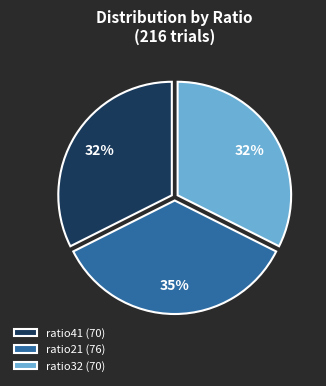

Is there any slice that represents more than half of the pie?

No